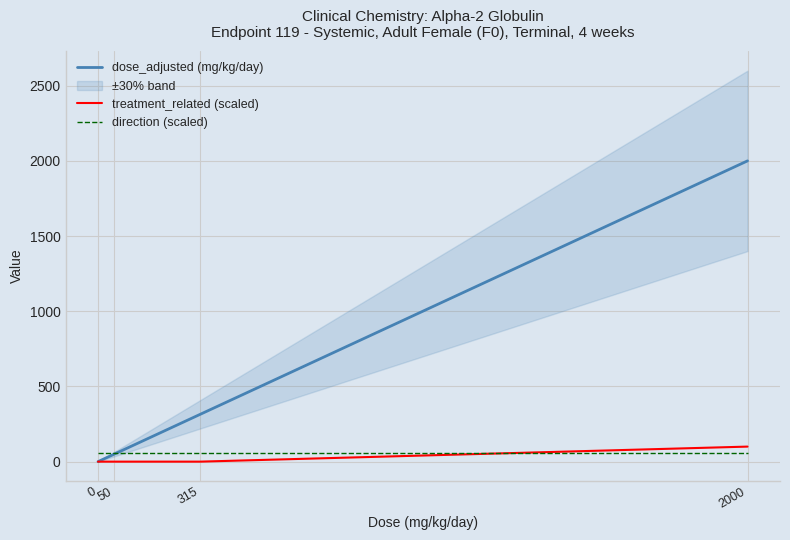

True or false: treatment_related (scaled) and dose_adjusted (mg/kg/day) intersect in this chart.

False